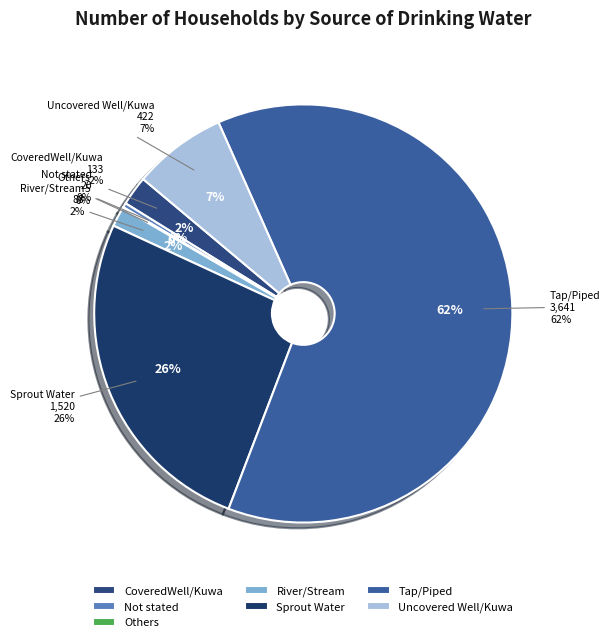

To the nearest percent, what is the average slice percentage?

14%